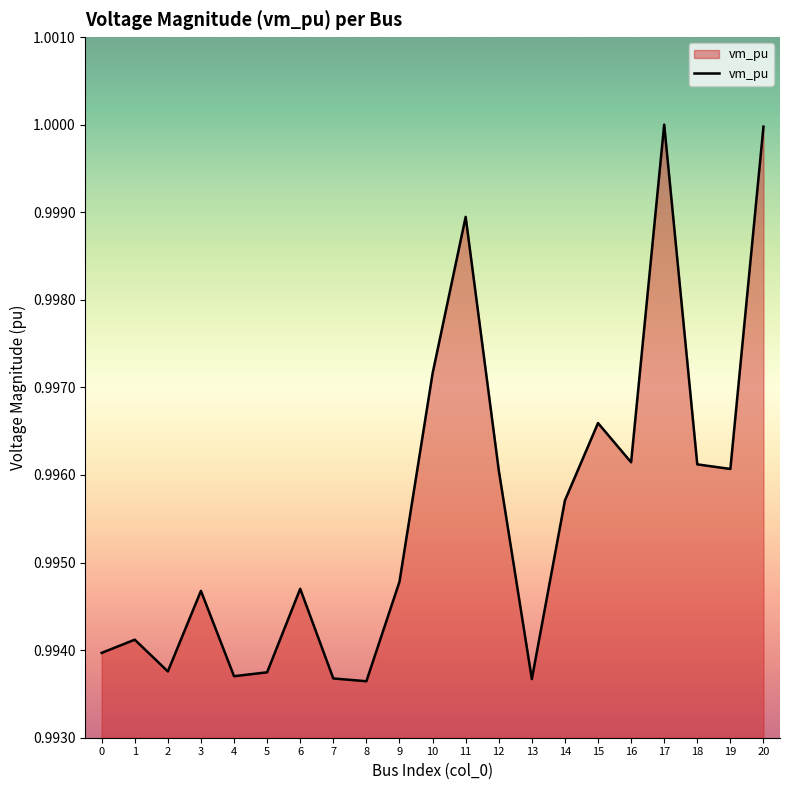

How many lines are shown in the chart?

1